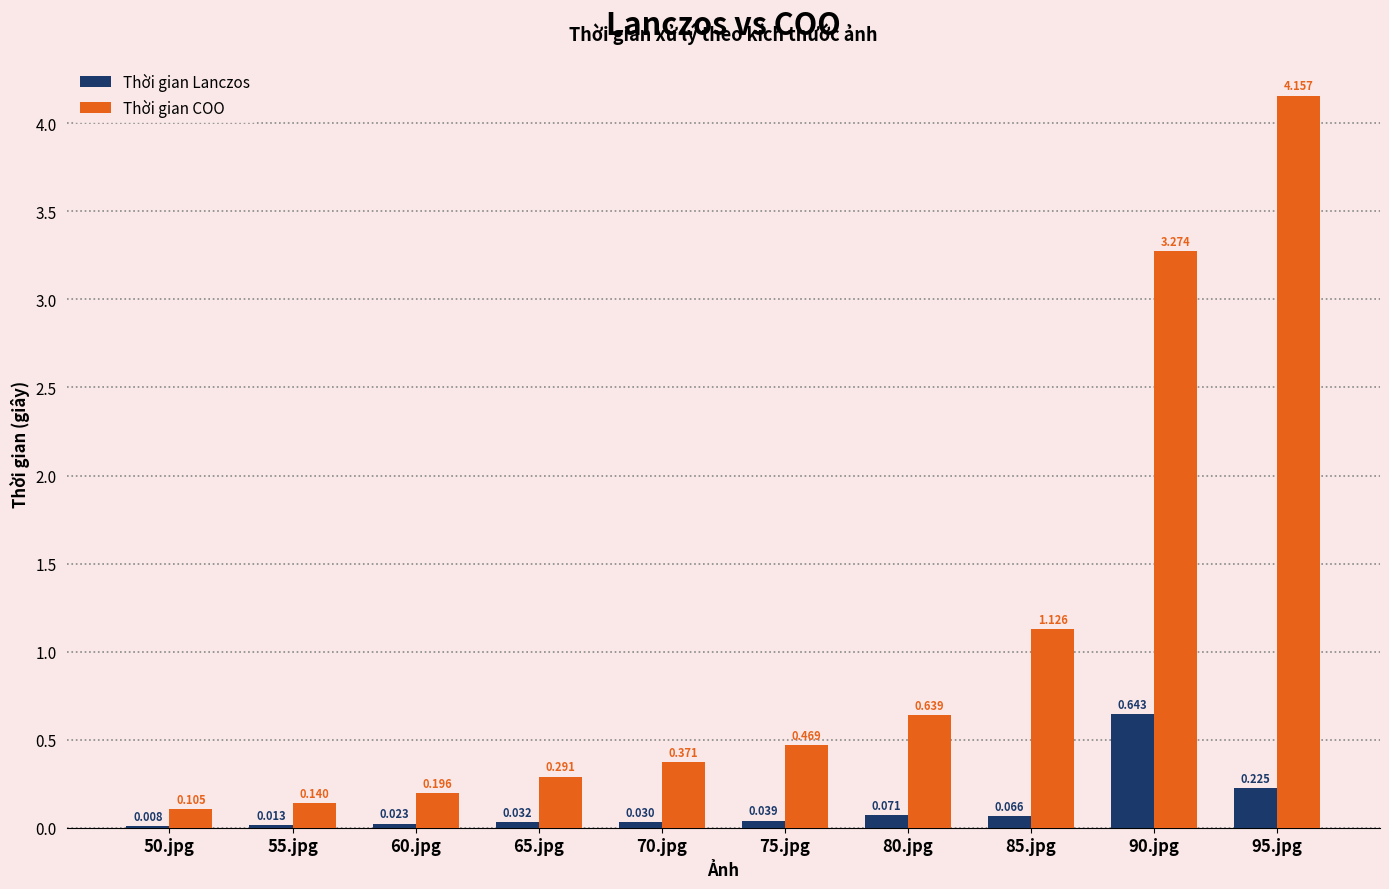

Which series has the largest total across all categories?

Thời gian COO